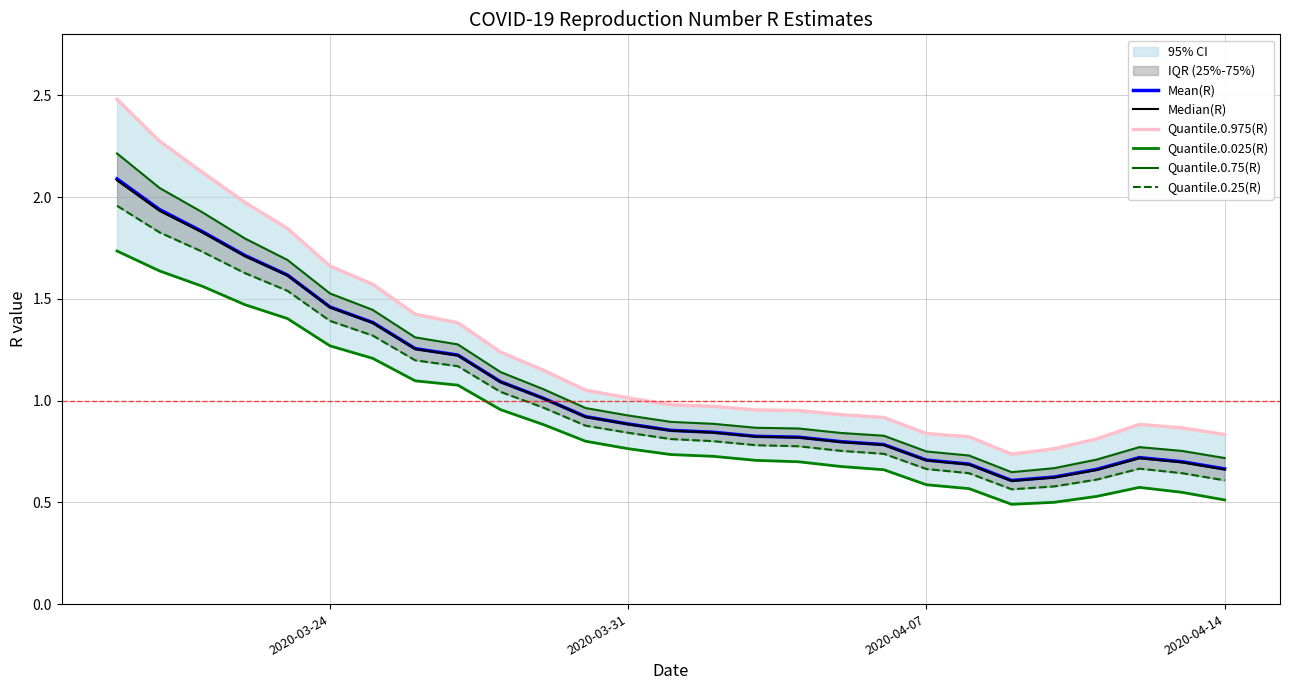

True or false: Mean(R) and Quantile.0.25(R) cross at least once.

False